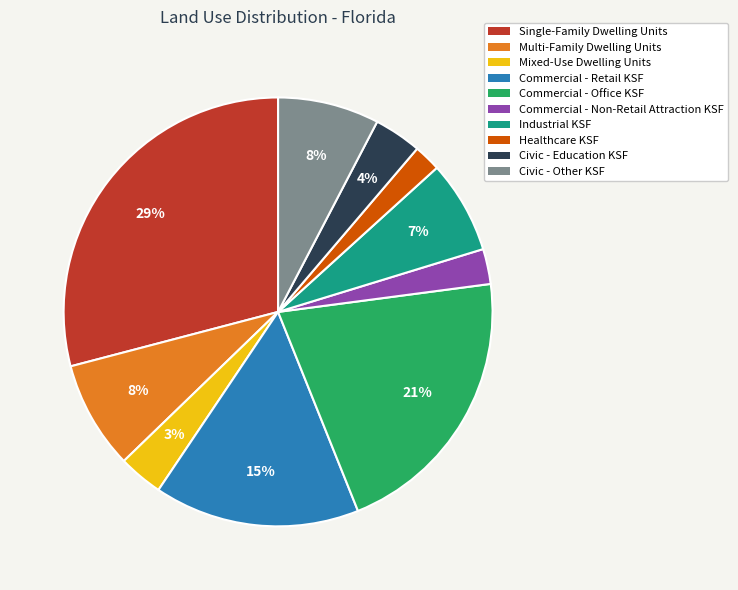

How many segments does this pie chart have?

10